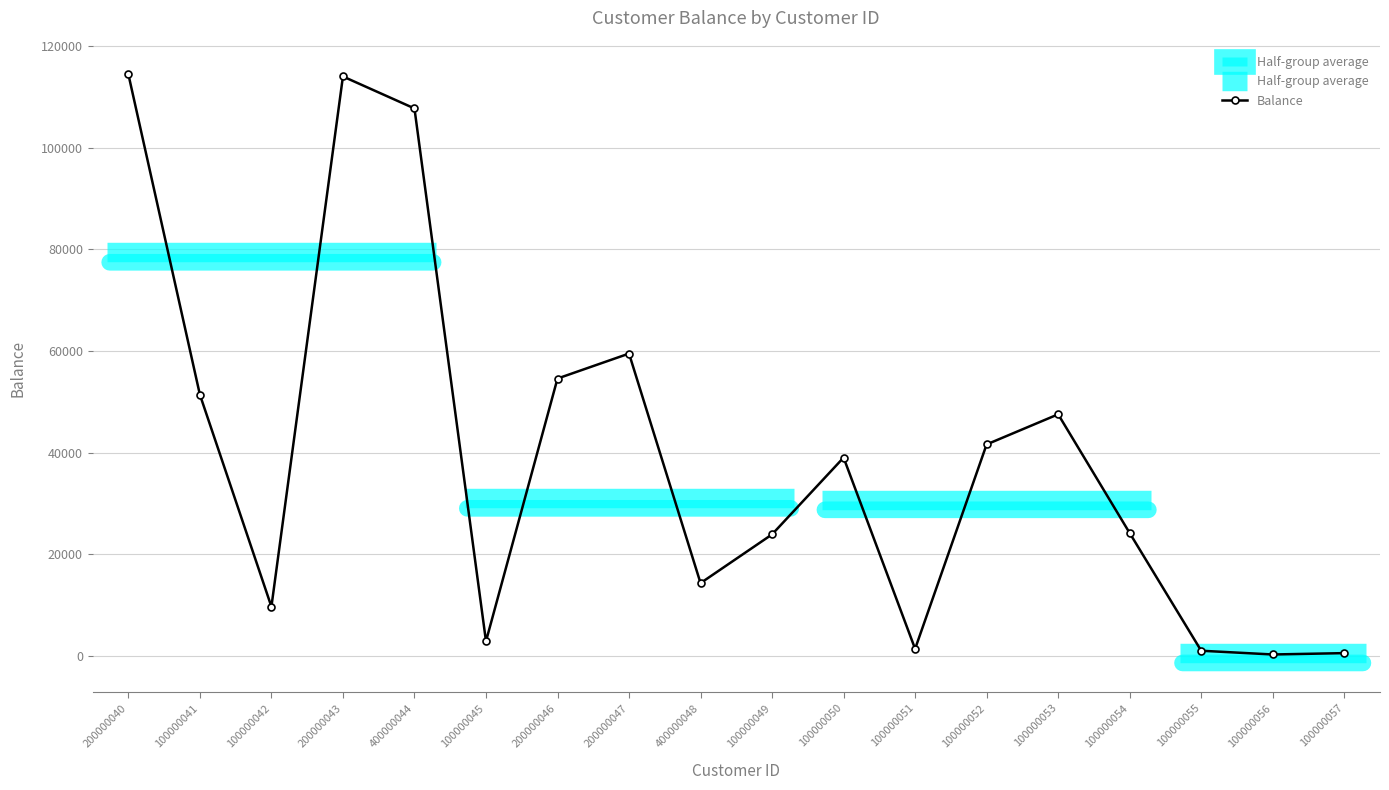

The chart shows a value of 54589.6 at 200000046. True or false?

True